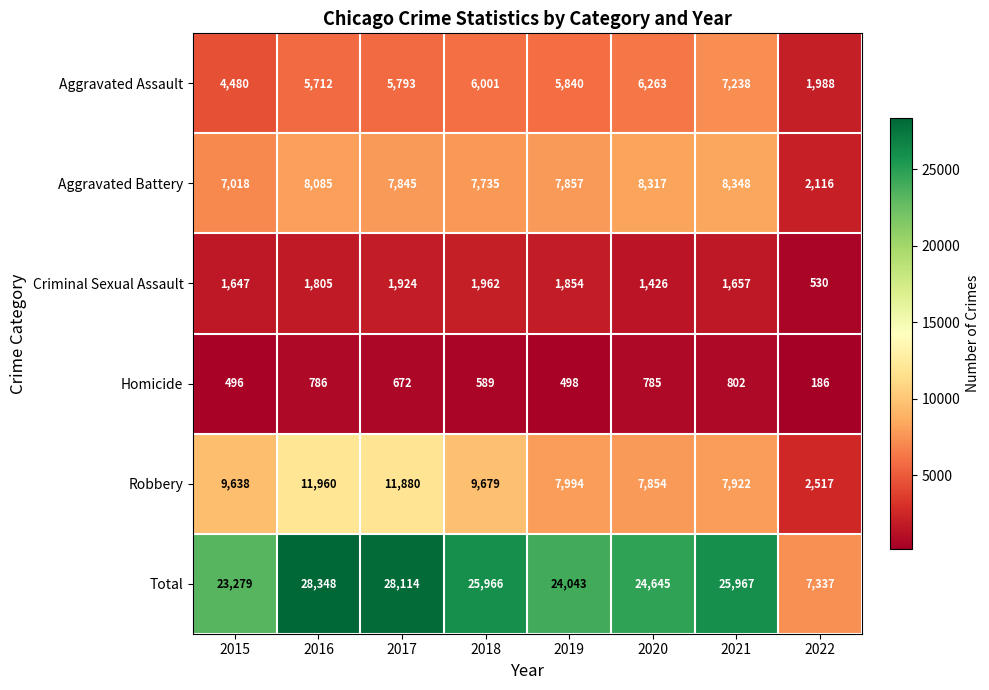

Which series has the largest total across all categories?

Total